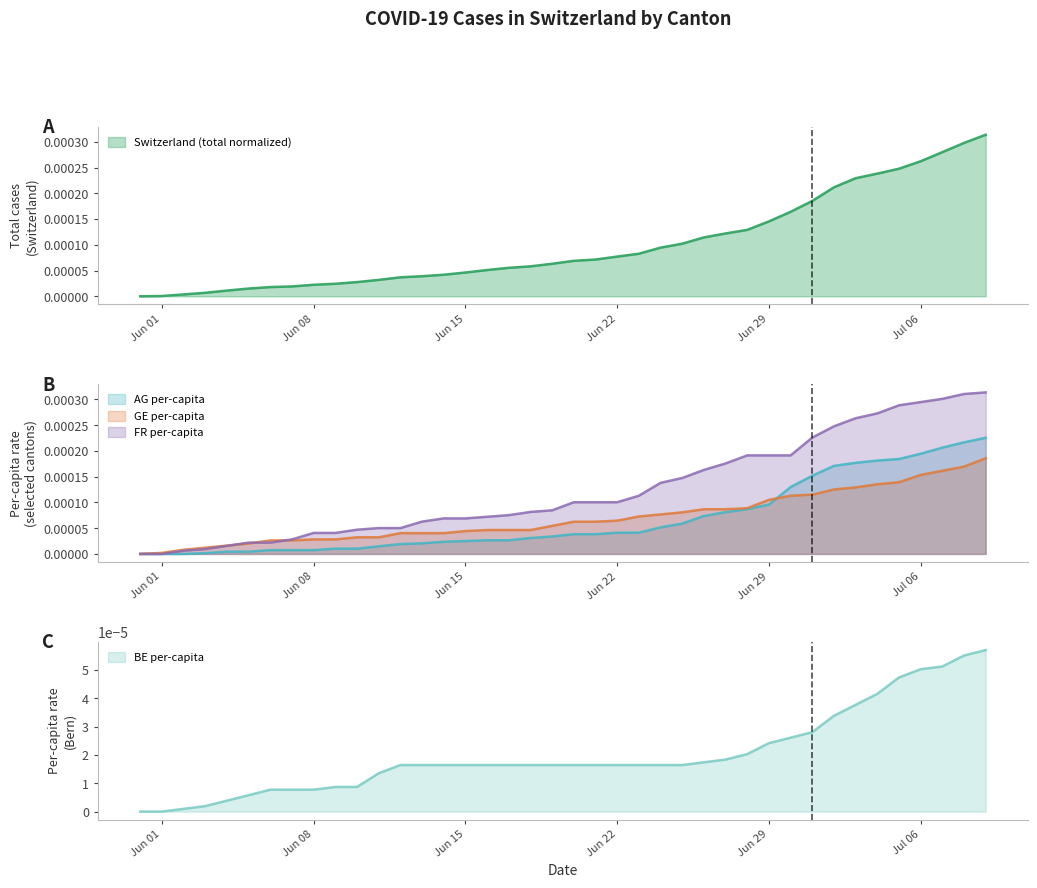

Does the chart have visible grid lines?

No